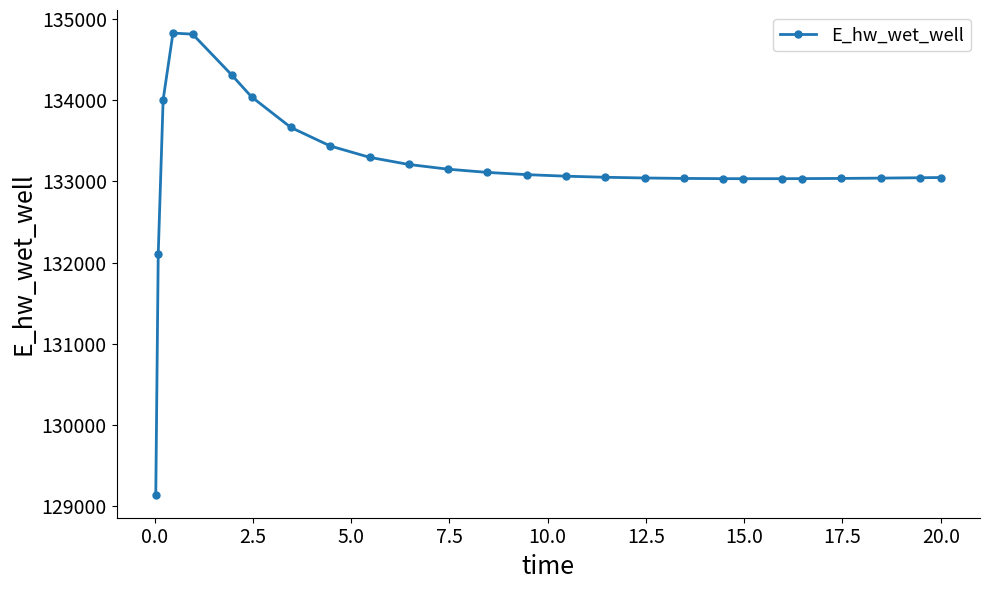

Does the chart have visible grid lines?

No